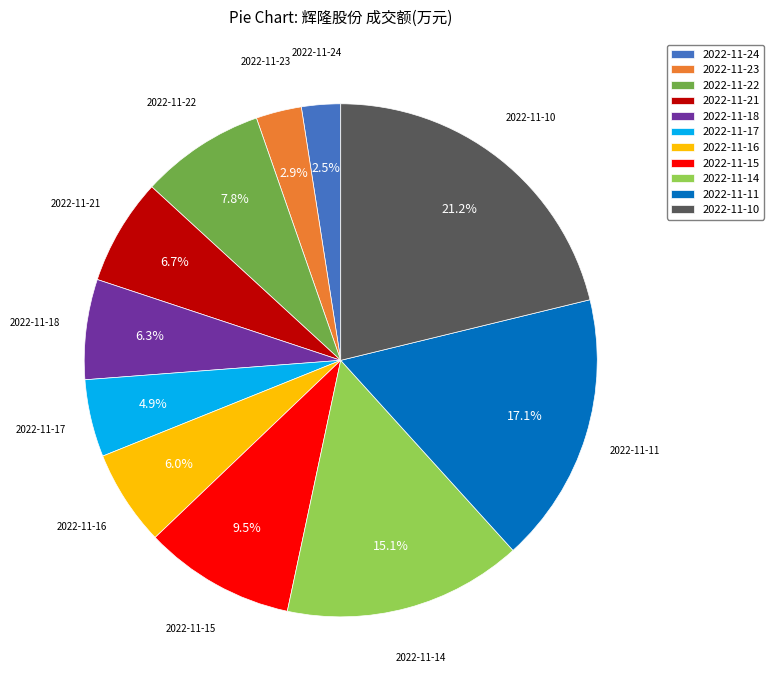

Approximately how many times larger is the value at 2022-11-16 compared to 2022-11-18?

1.0